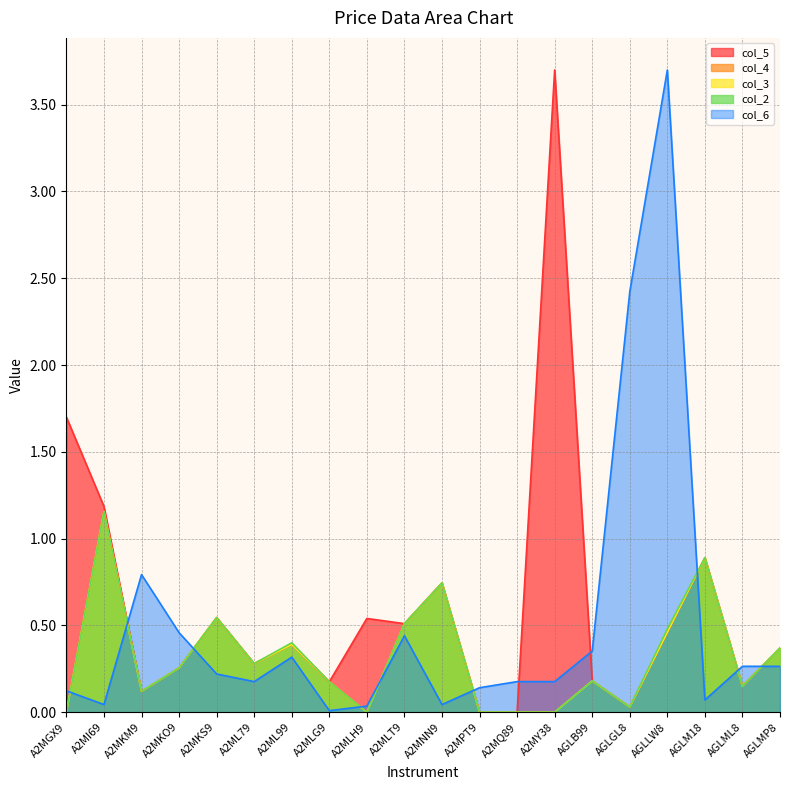

What position from the left is A2MKO9?

4